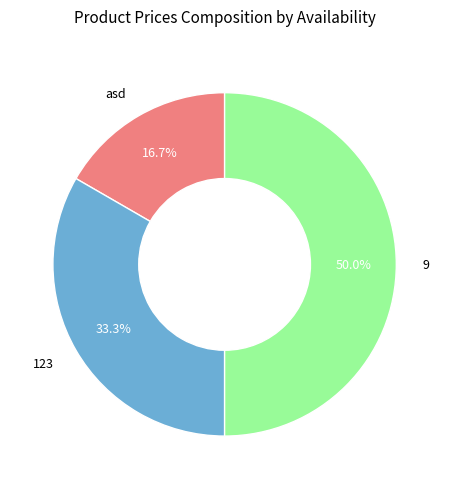

Does 123 account for over 50% of the chart?

No